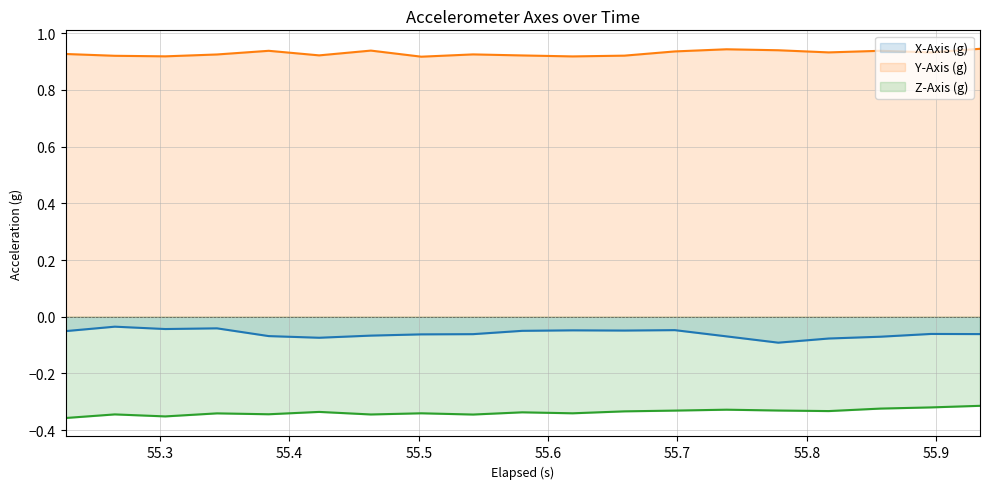

Which series has the largest total across all categories?

Y-Axis (g)